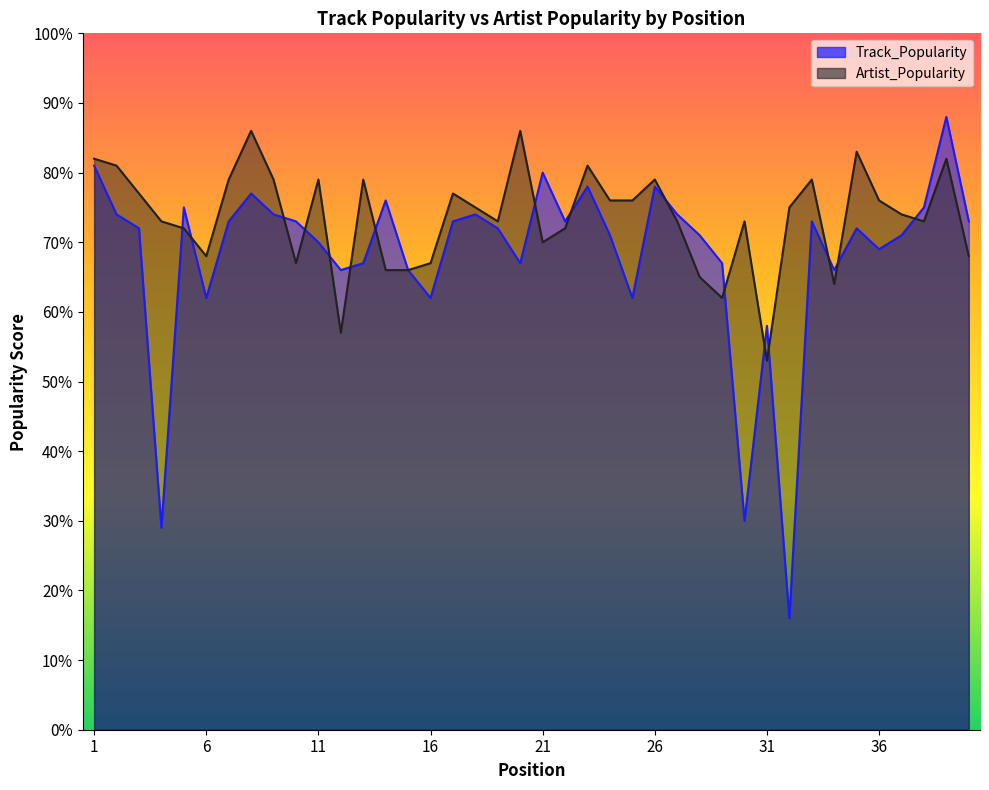

What is the difference between the maximum and second lowest values in the Track_Popularity series?

59